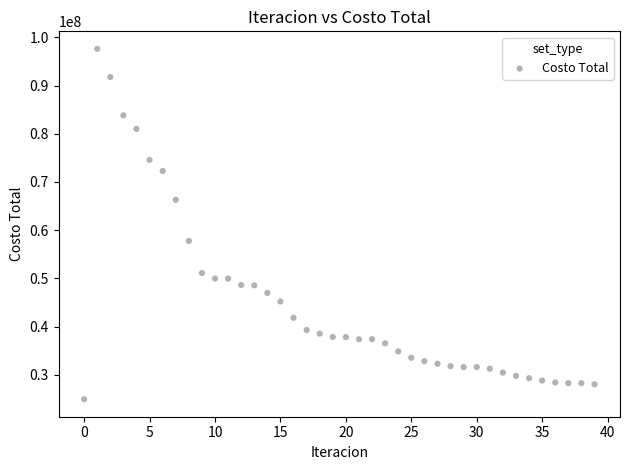

What Y value in the scatter plot is closest to 61276125?

57766915.2